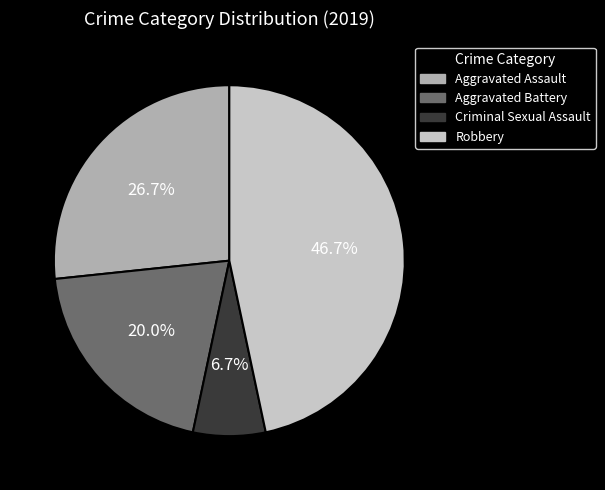

Does any single category account for the majority?

No